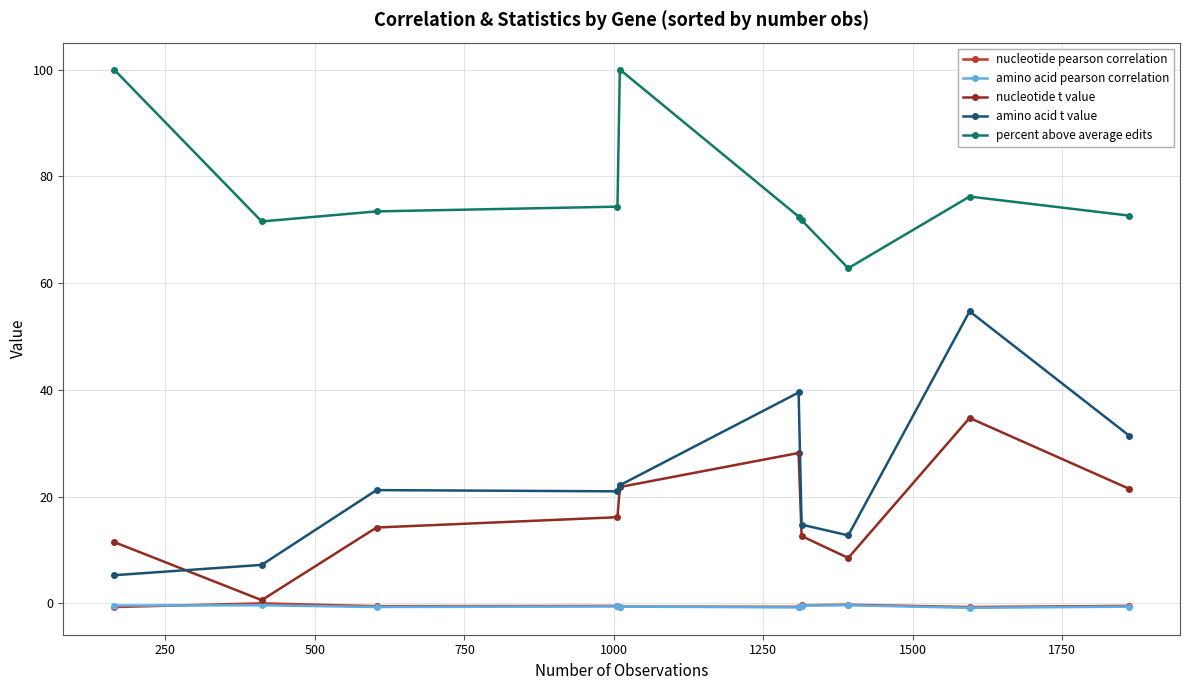

Which series has the largest range (max minus min)?

amino acid t value